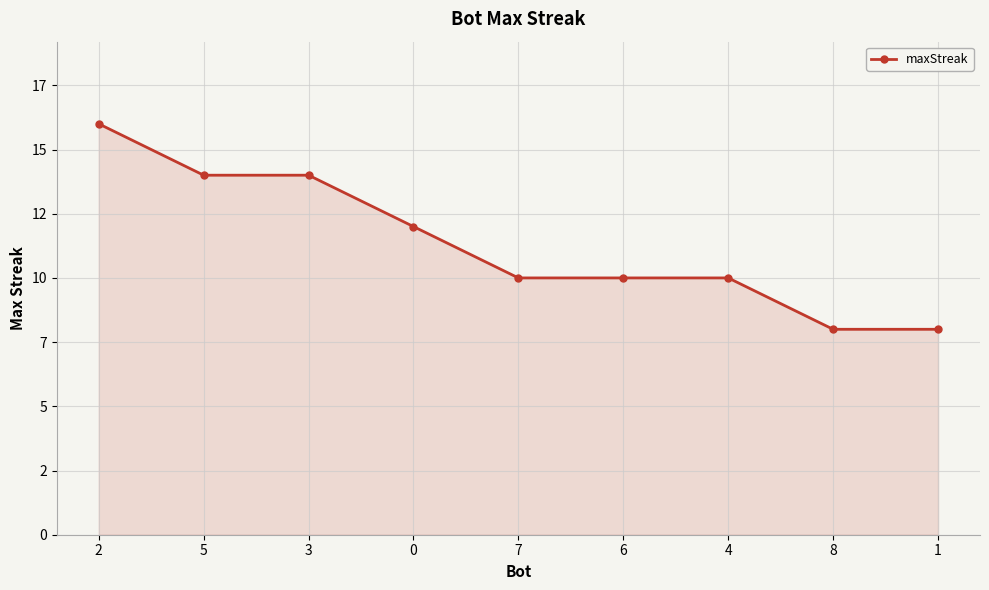

What value does the data have at 0?

12